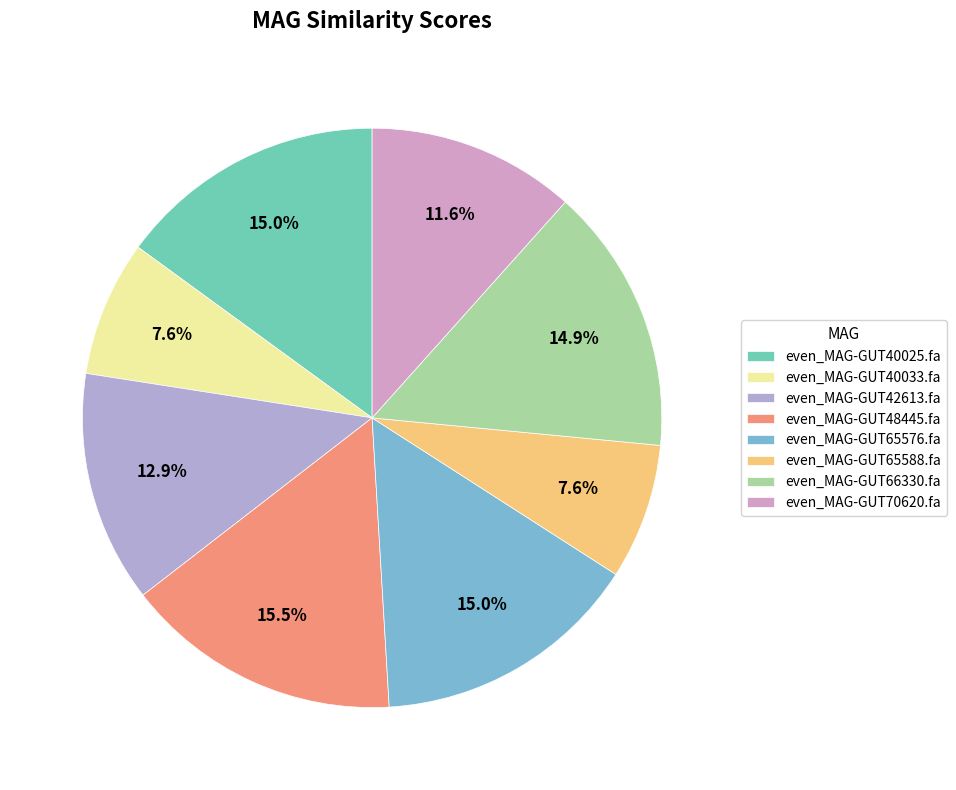

Rank the categories by value from lowest to highest.

even_MAG-GUT40033.fa, even_MAG-GUT65588.fa, even_MAG-GUT70620.fa, even_MAG-GUT42613.fa, even_MAG-GUT66330.fa, even_MAG-GUT40025.fa, even_MAG-GUT65576.fa, even_MAG-GUT48445.fa